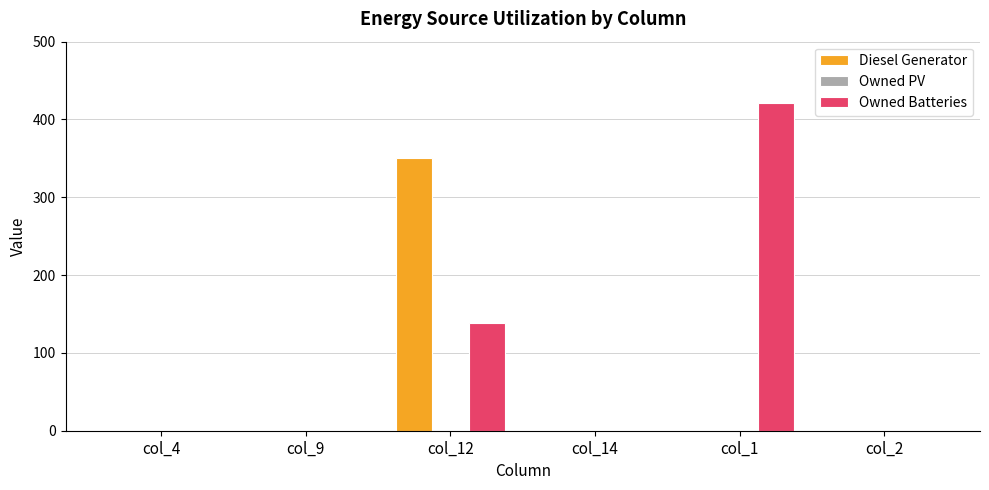

How many groups of bars are there?

6